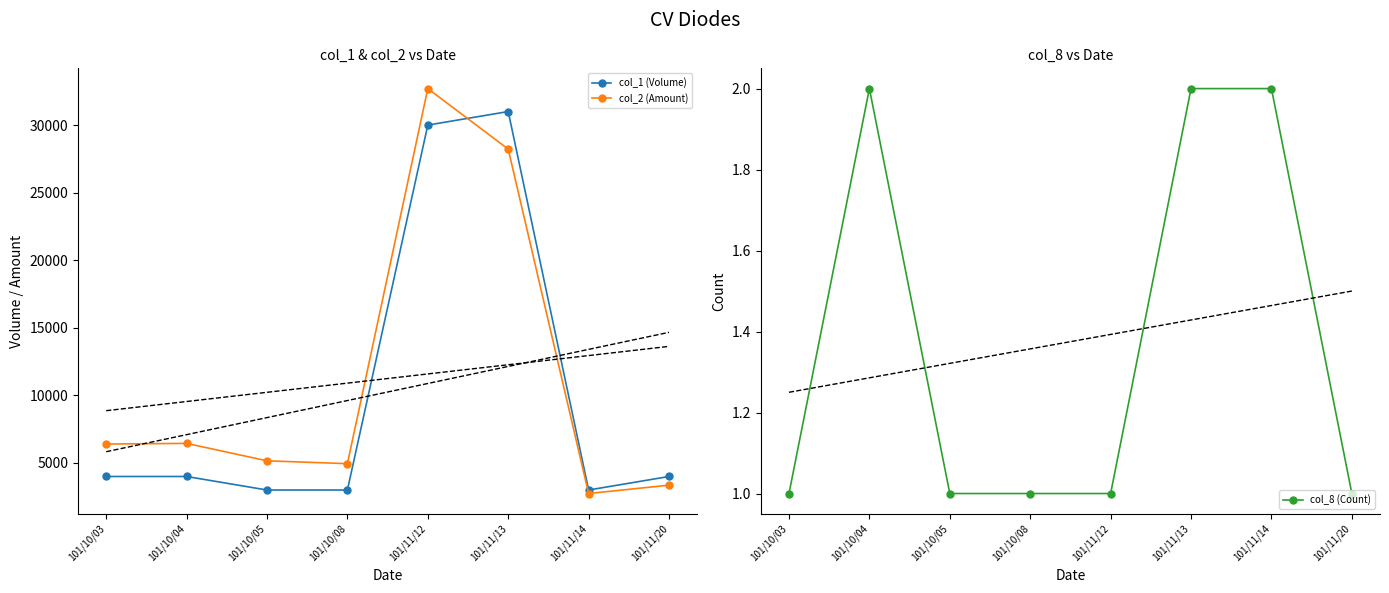

Where is col_1 (Volume) nearest to the value 17000?

101/10/03